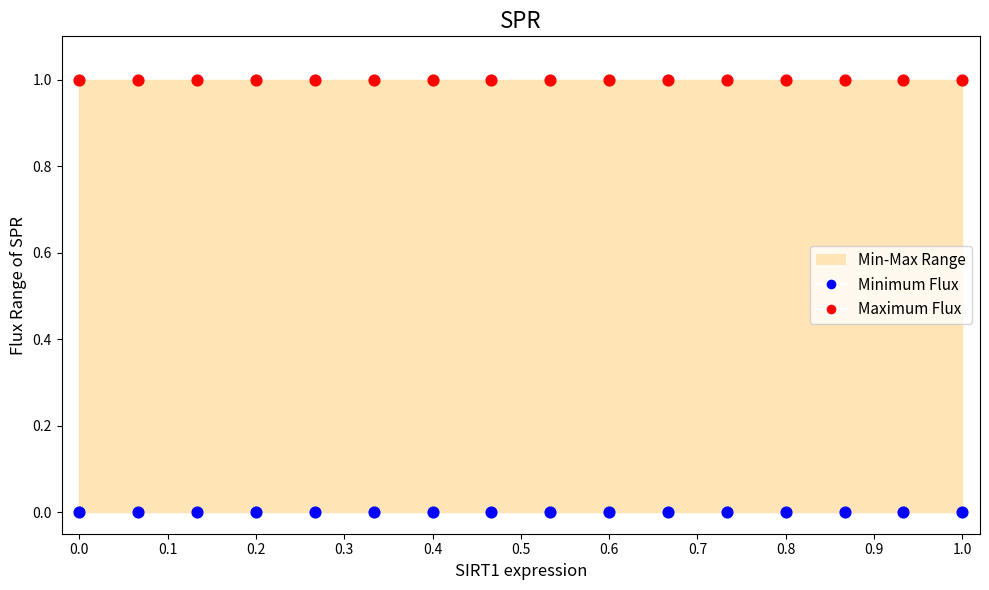

Which series contains the lowest Y value?

Minimum Flux